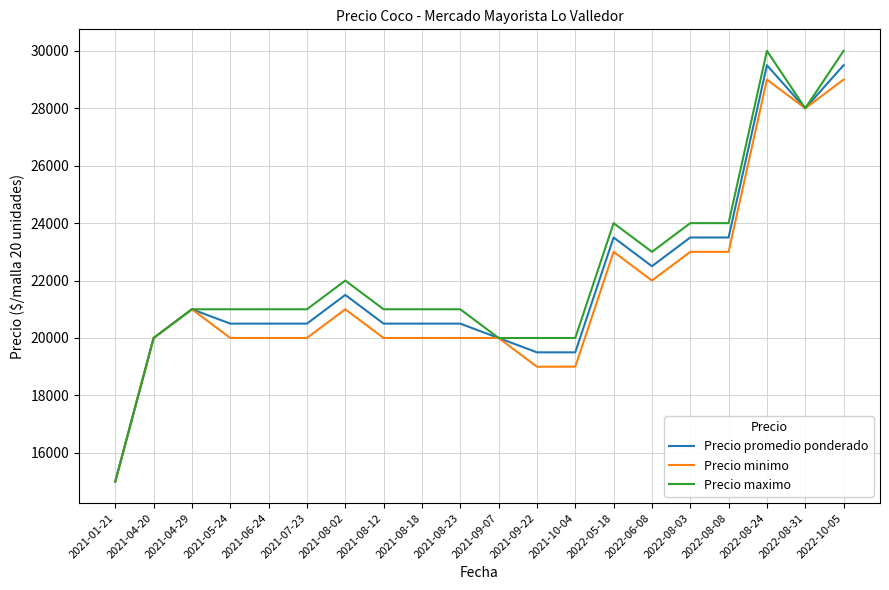

Which series changed the most between 2021-04-29 and 2022-06-08?

Precio maximo